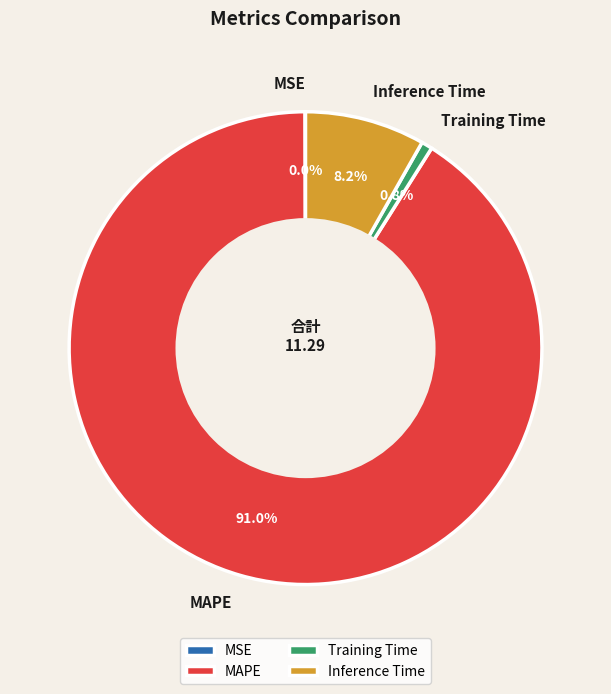

To the nearest percent, what is the difference between the largest and smallest slice percentages?

91%